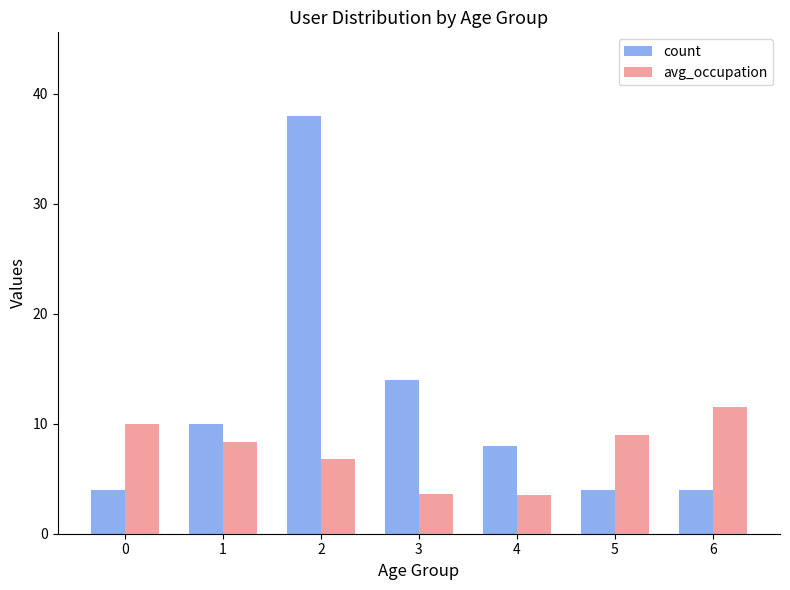

Is it true that count equals 6.3 at 6?

False